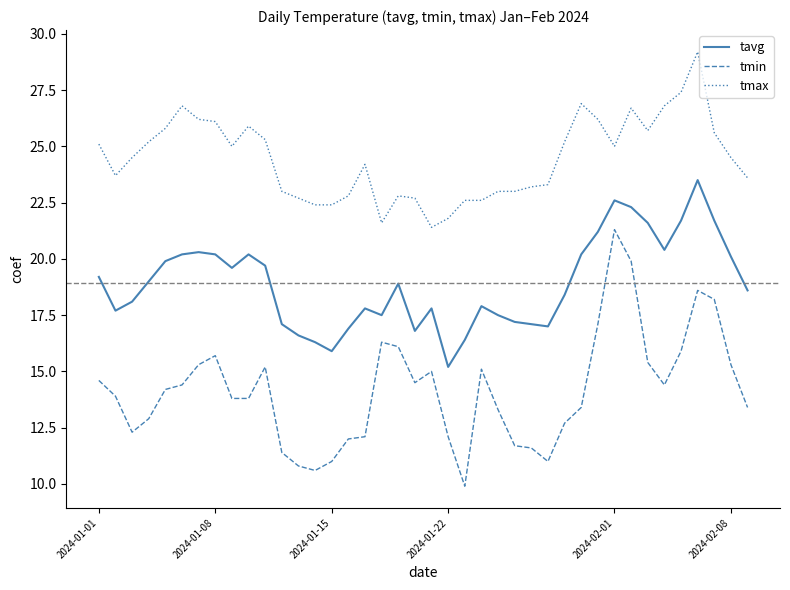

Rank the series by their average value, from highest to lowest.

tmax, tavg, tmin